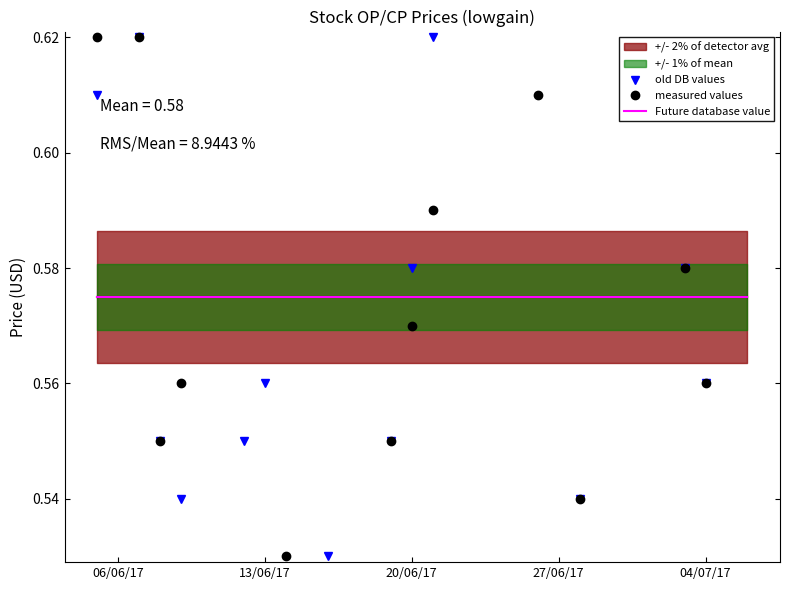

What is the approximate value of Future database value at 20/06/17?

0.6